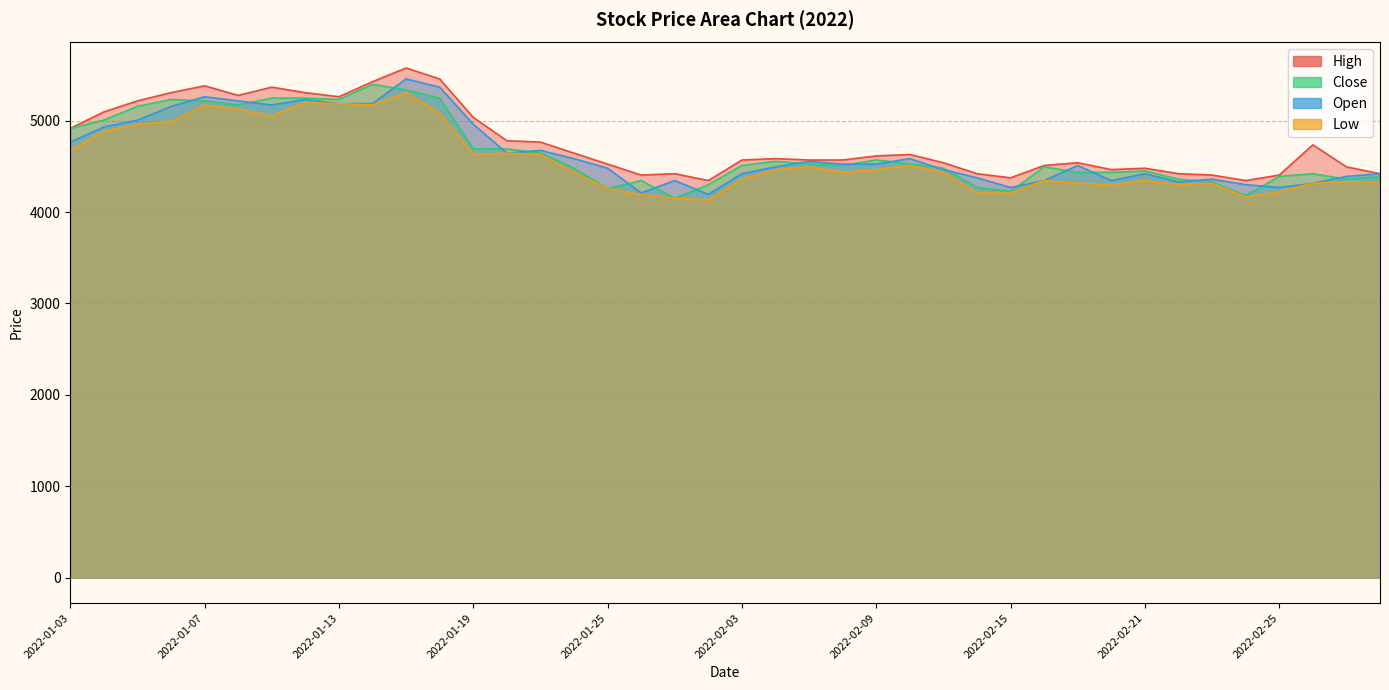

What is the label of the 31st point from the right?

2022-01-14